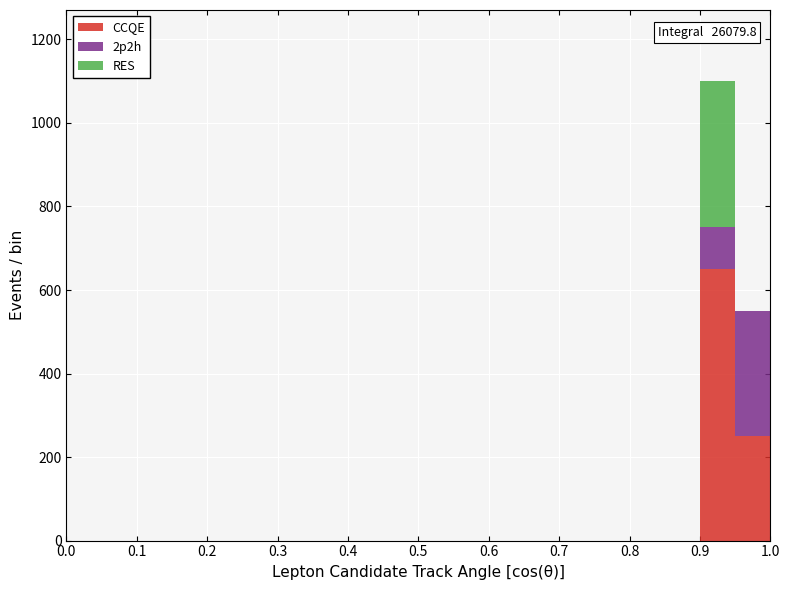

Which range on the x-axis has the tallest stacked bar (by total height)?

0.90 to 0.95